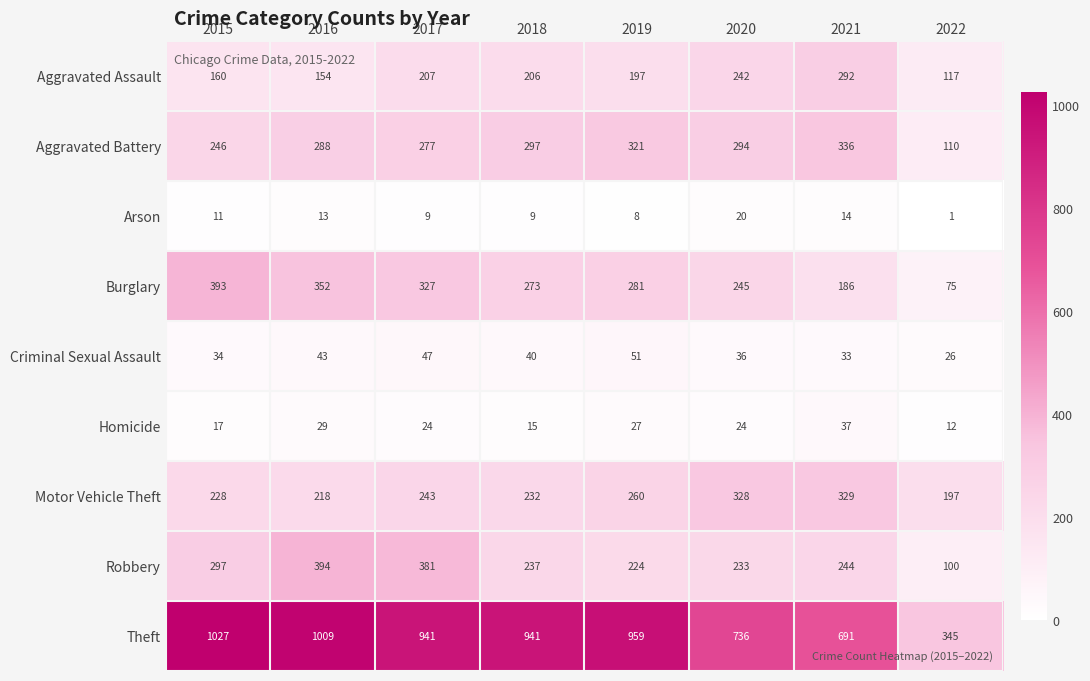

What is the difference between the maximum and minimum values in the Arson series?

19